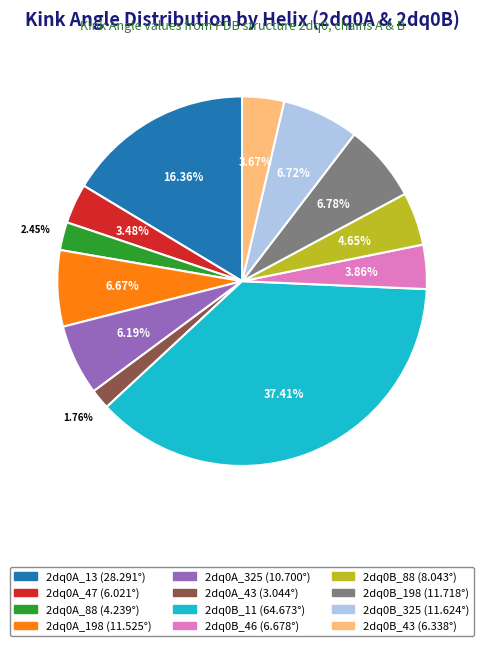

Between 2dq0A_88 and 2dq0A_198, which is larger?

2dq0A_198